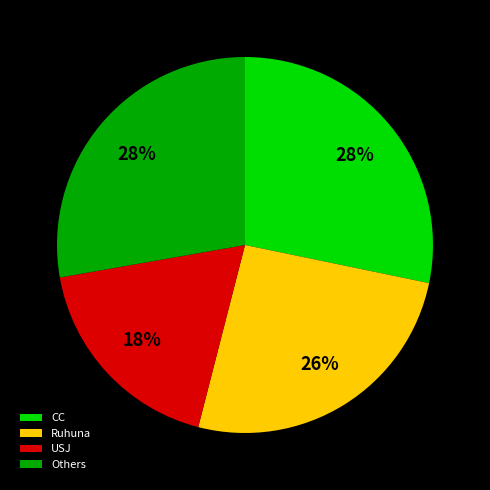

To the nearest percent, what is the difference between the largest and smallest slice percentages?

10%